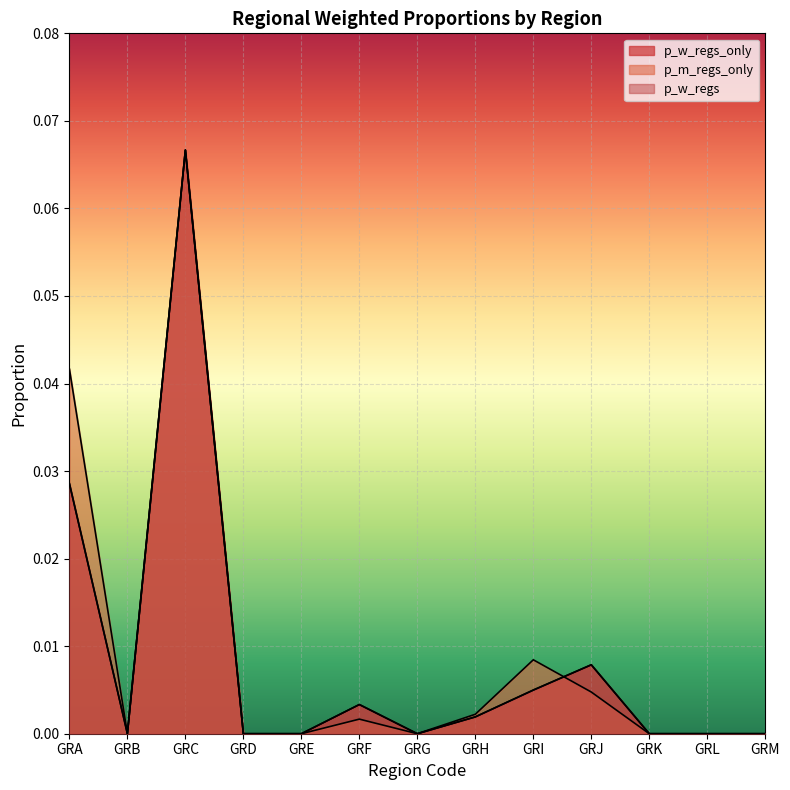

Between GRA and GRD, which series saw the biggest shift?

p_m_regs_only